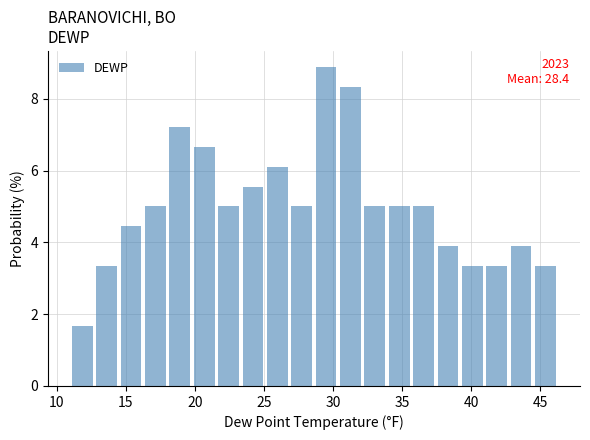

Around what value on the x-axis is the tallest bar? Give the approximate position of its centre, as read against the axis.

29.5